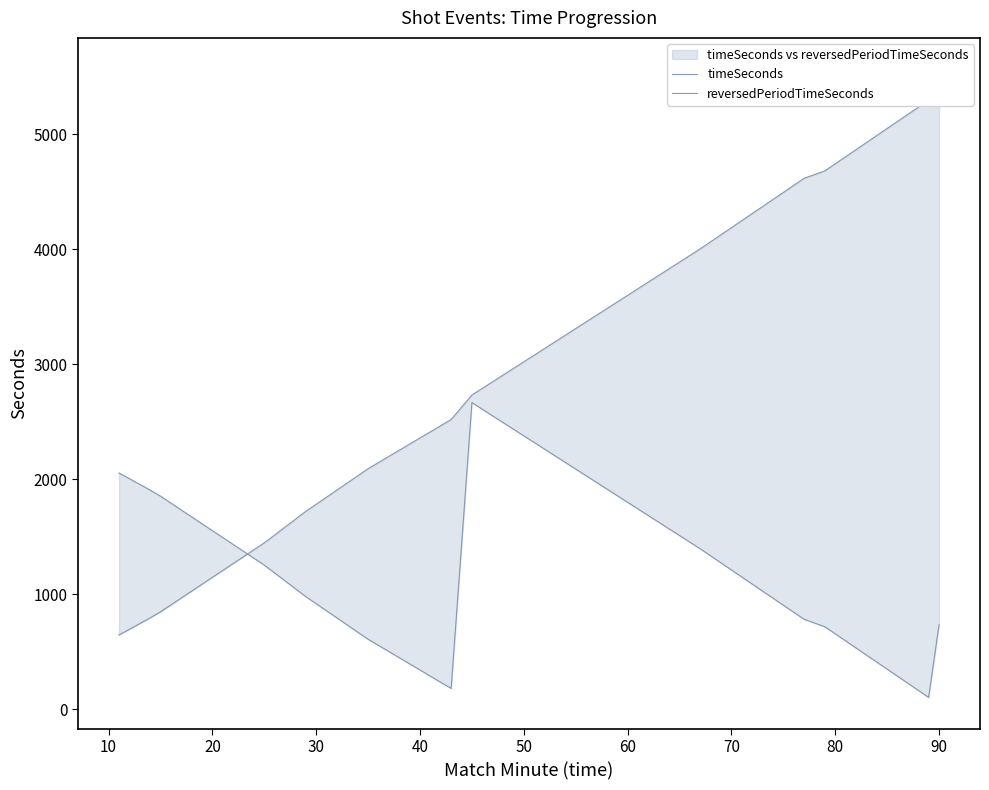

What is the average value of the timeSeconds series?

2844